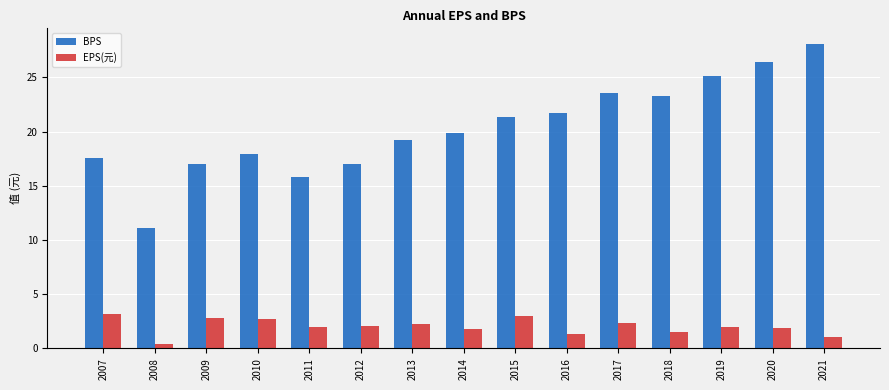

At how many categories does at least one series exceed 22?

5